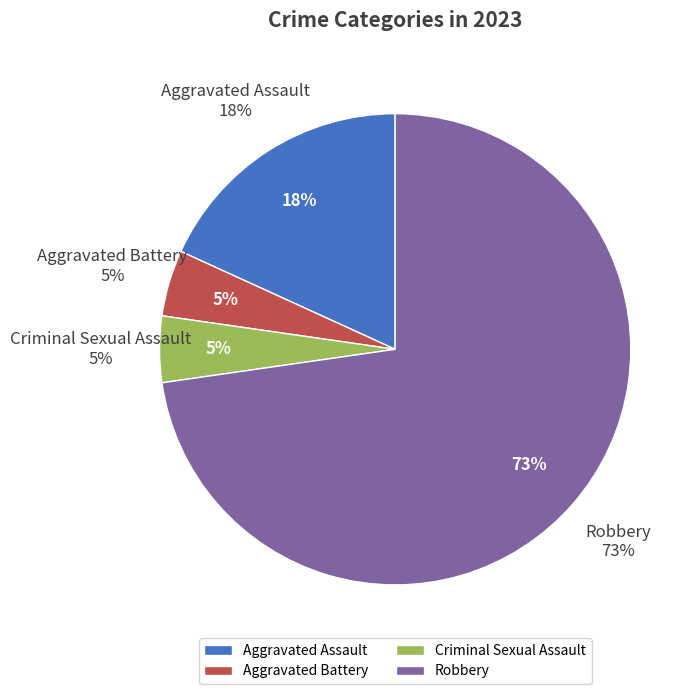

To the nearest percent, what is the difference between the largest and smallest slice percentages?

68%